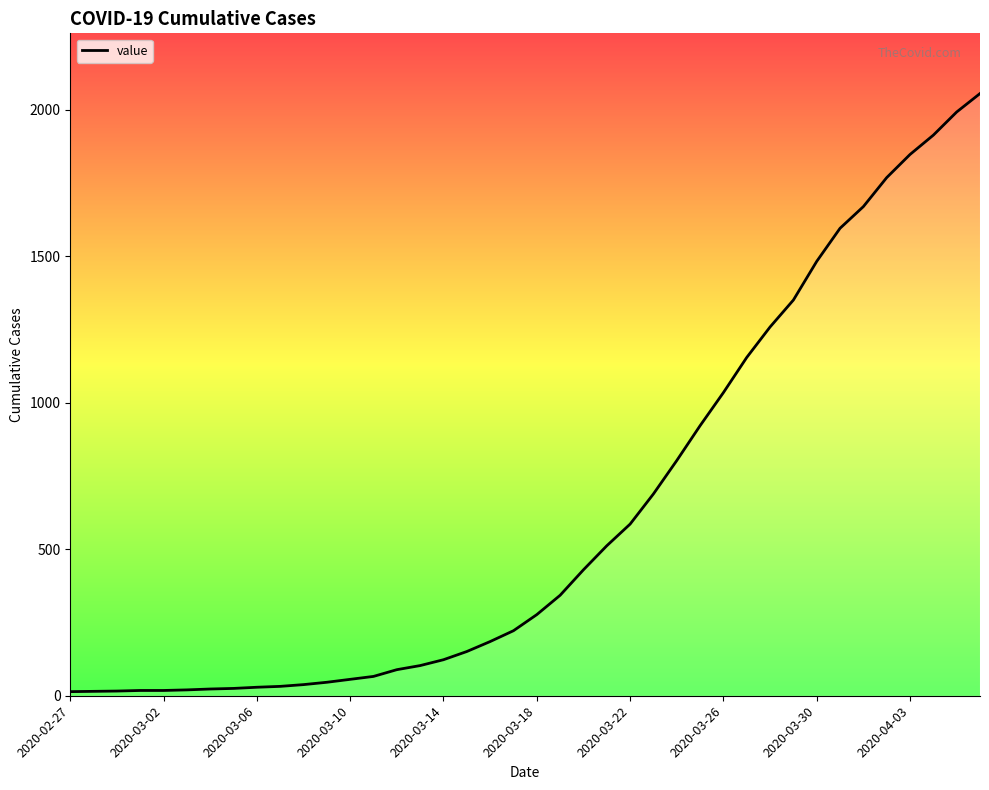

What is the smallest value displayed?

14